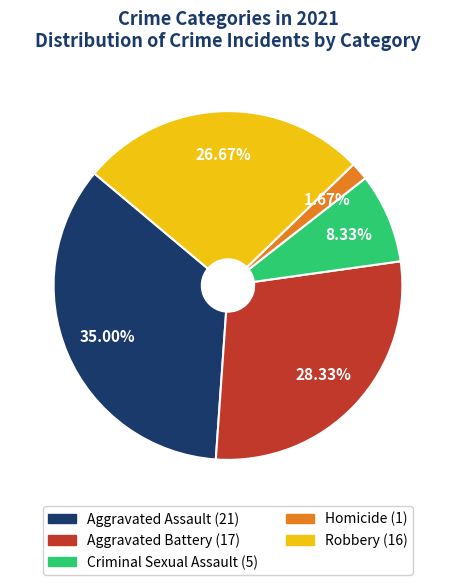

Count the number of slices in the pie.

5